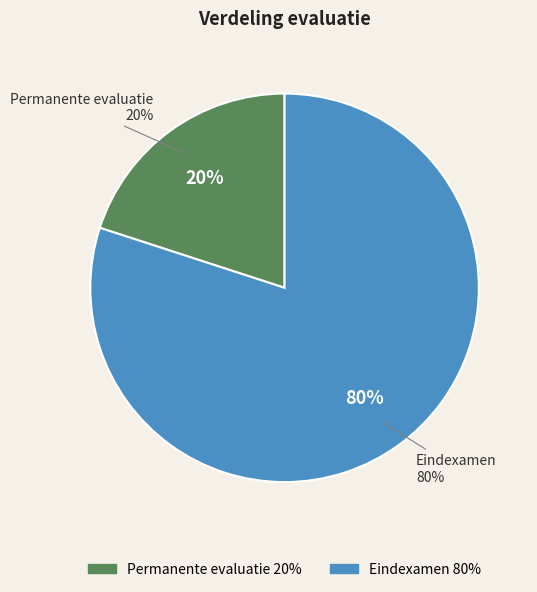

Count the number of slices in the pie.

2